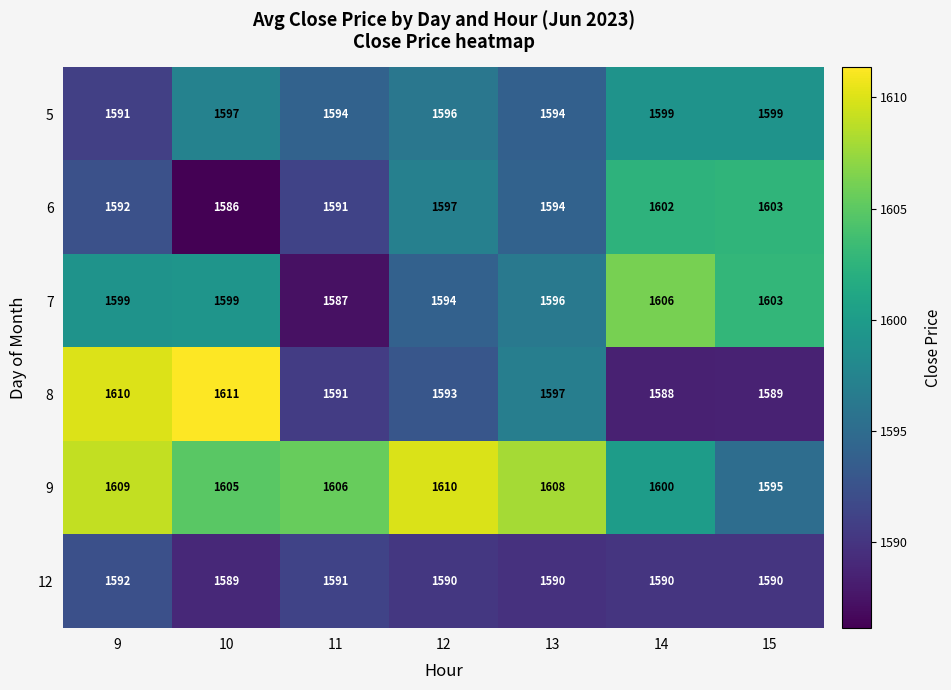

What is the sum of the 7 values at 9 and 15?

3202